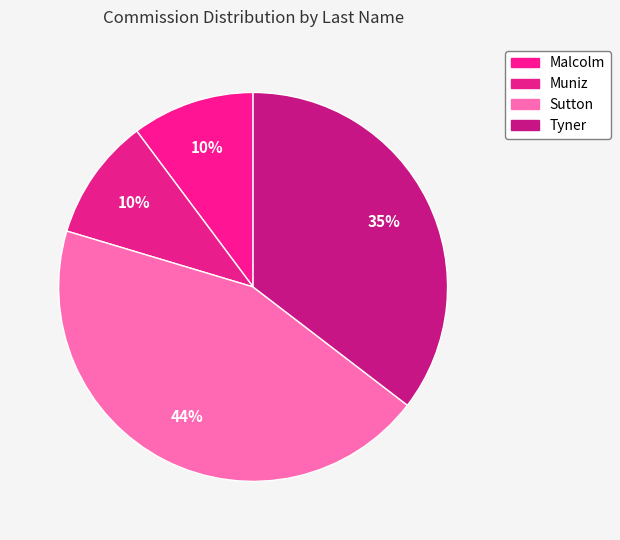

What portion of the pie excludes Tyner?

64.6%